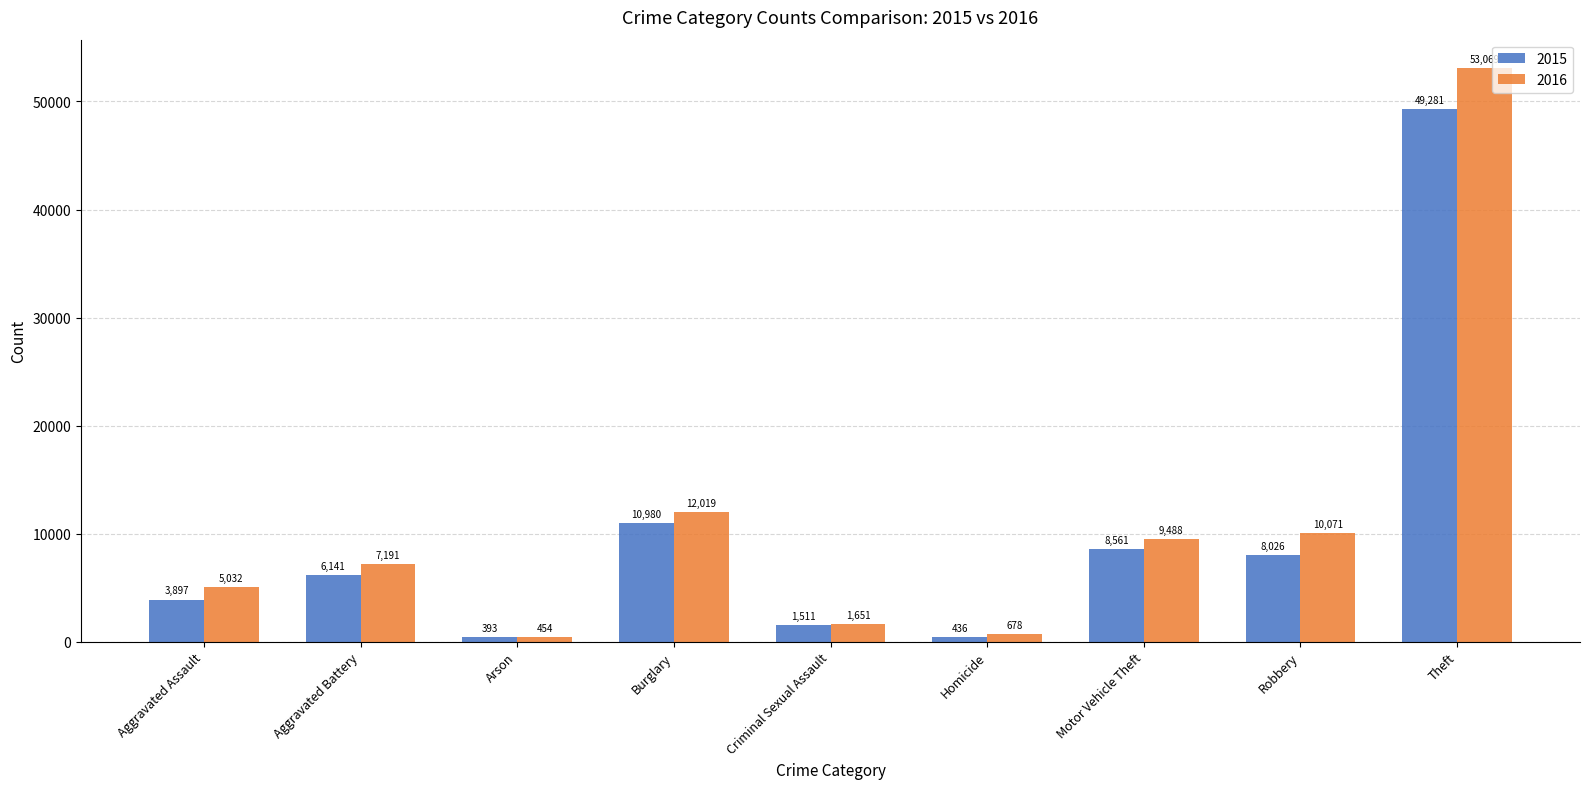

The 2016 series shows 5032 at Aggravated Assault. True or false?

True